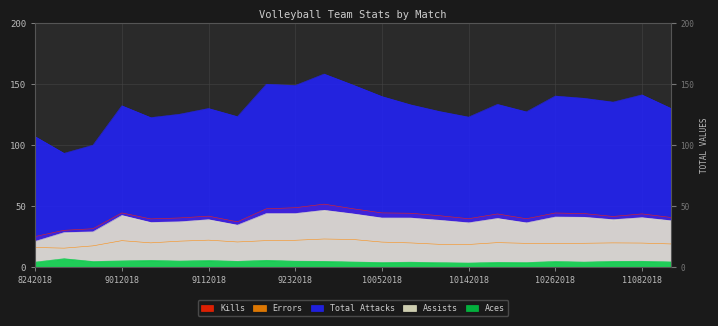

What is the minimum value for Errors?

15.4